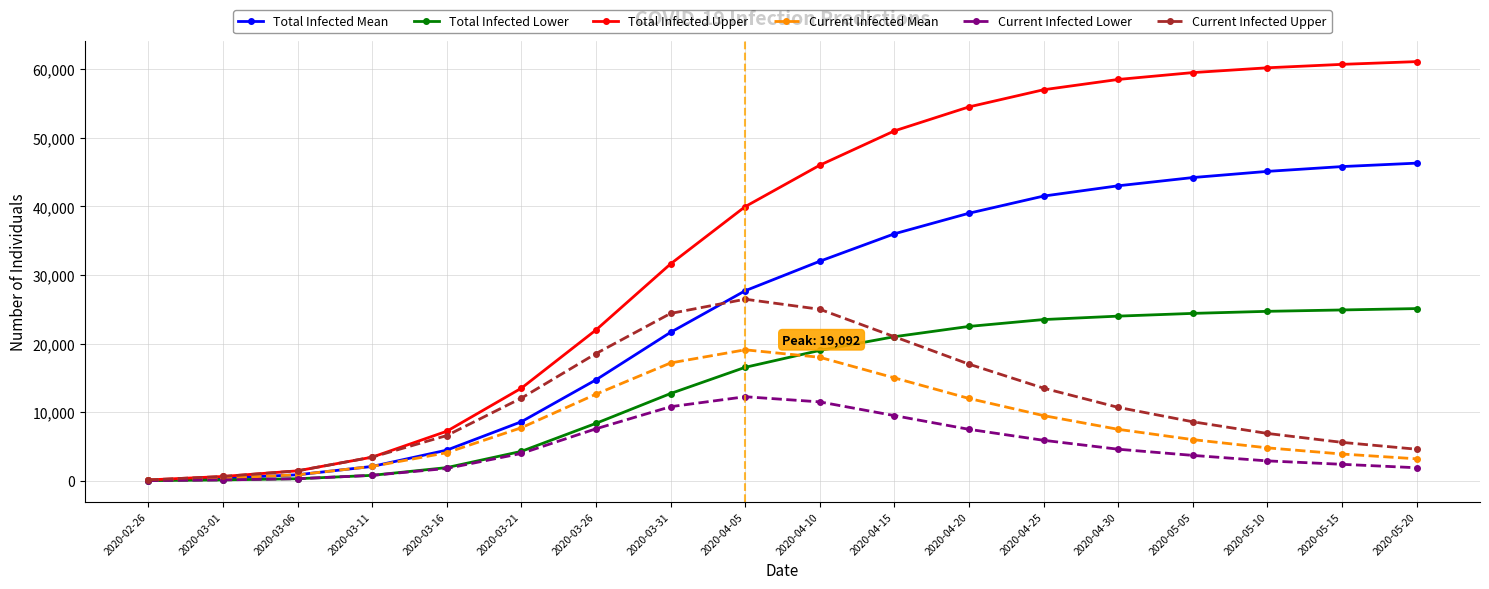

What position from the left is 2020-04-30?

14